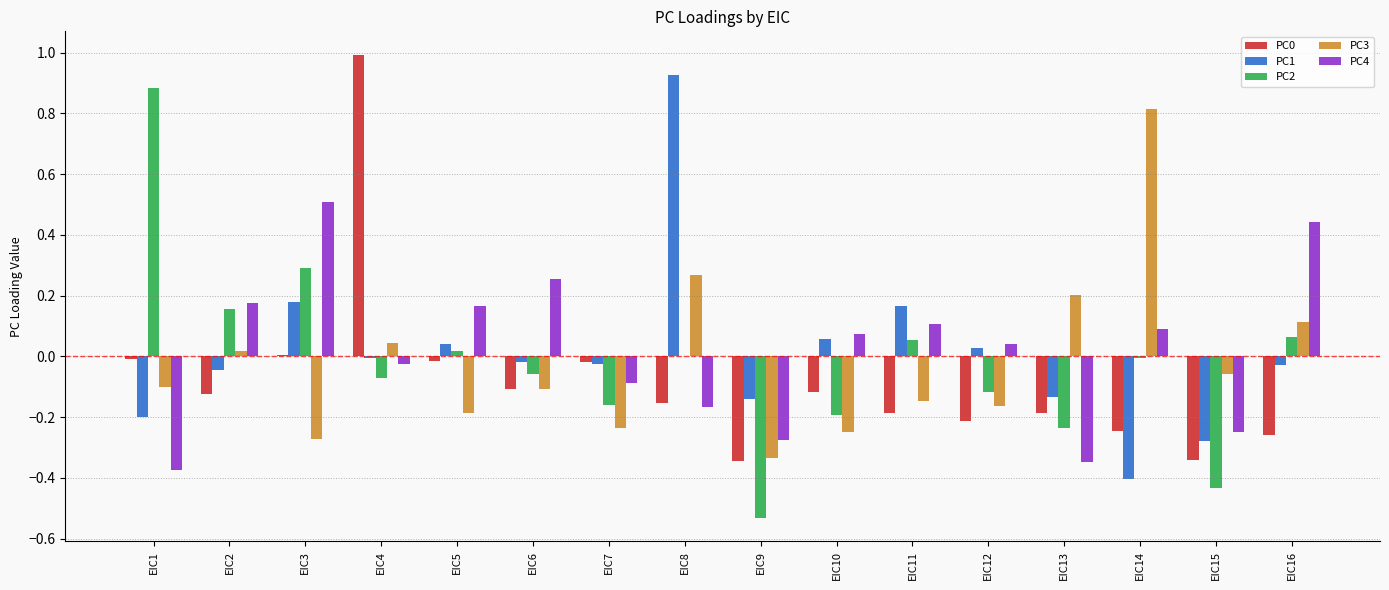

True or false: PC0 has a value of -0.2 at EIC14.

True